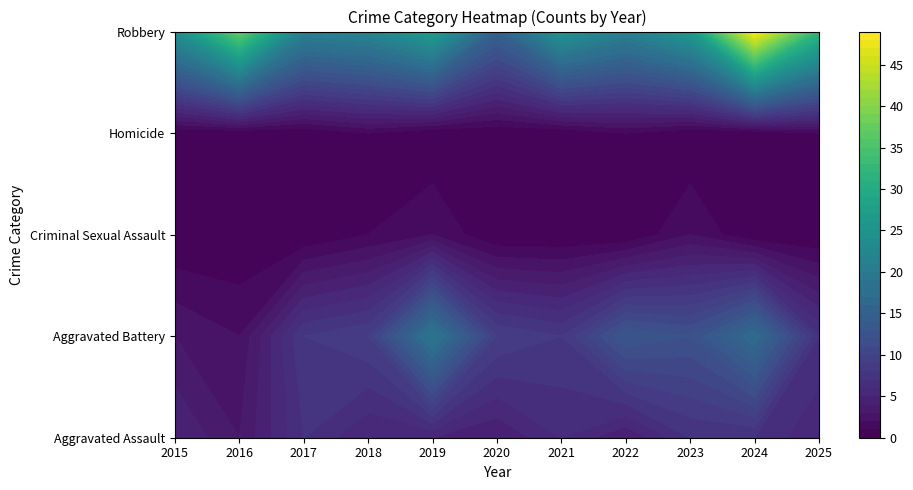

Rank the categories by Homicide value from lowest to highest.

2015, 2016, 2017, 2019, 2020, 2021, 2023, 2024, 2018, 2022, 2025